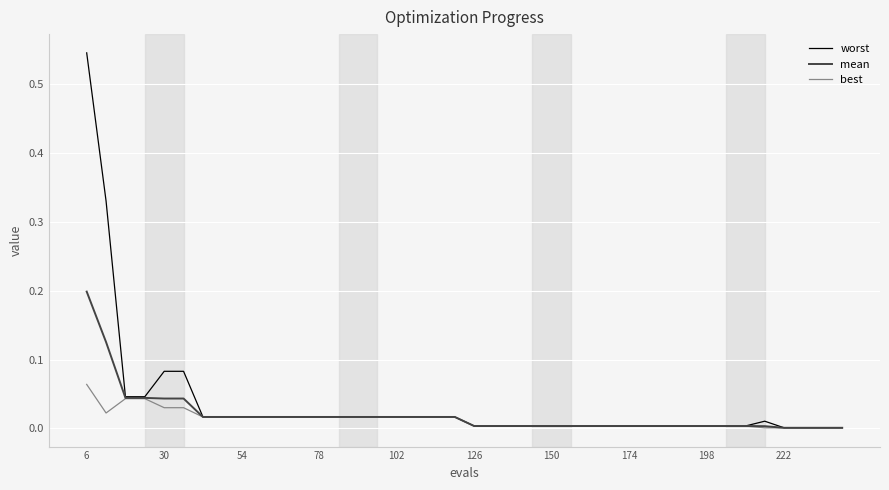

Rank the series by their maximum value, from highest to lowest.

worst, mean, best